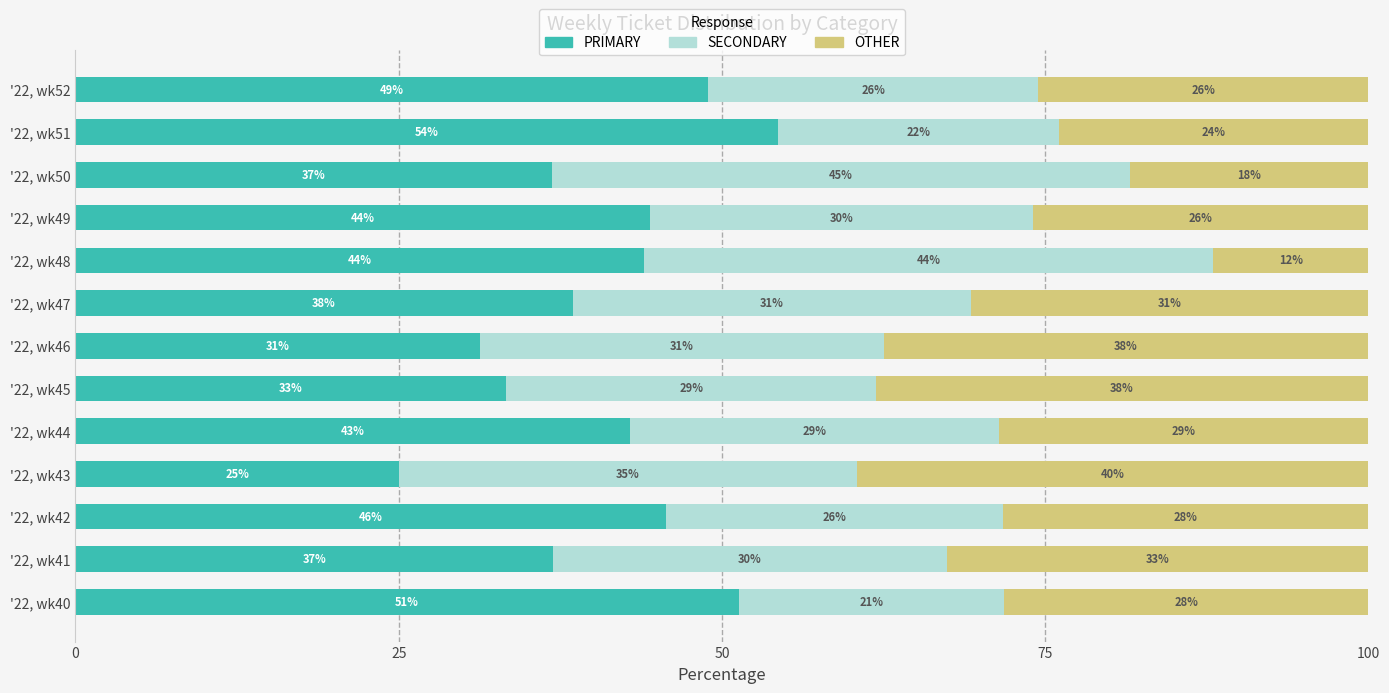

What are all the series names shown in the legend?

PRIMARY, SECONDARY, OTHER